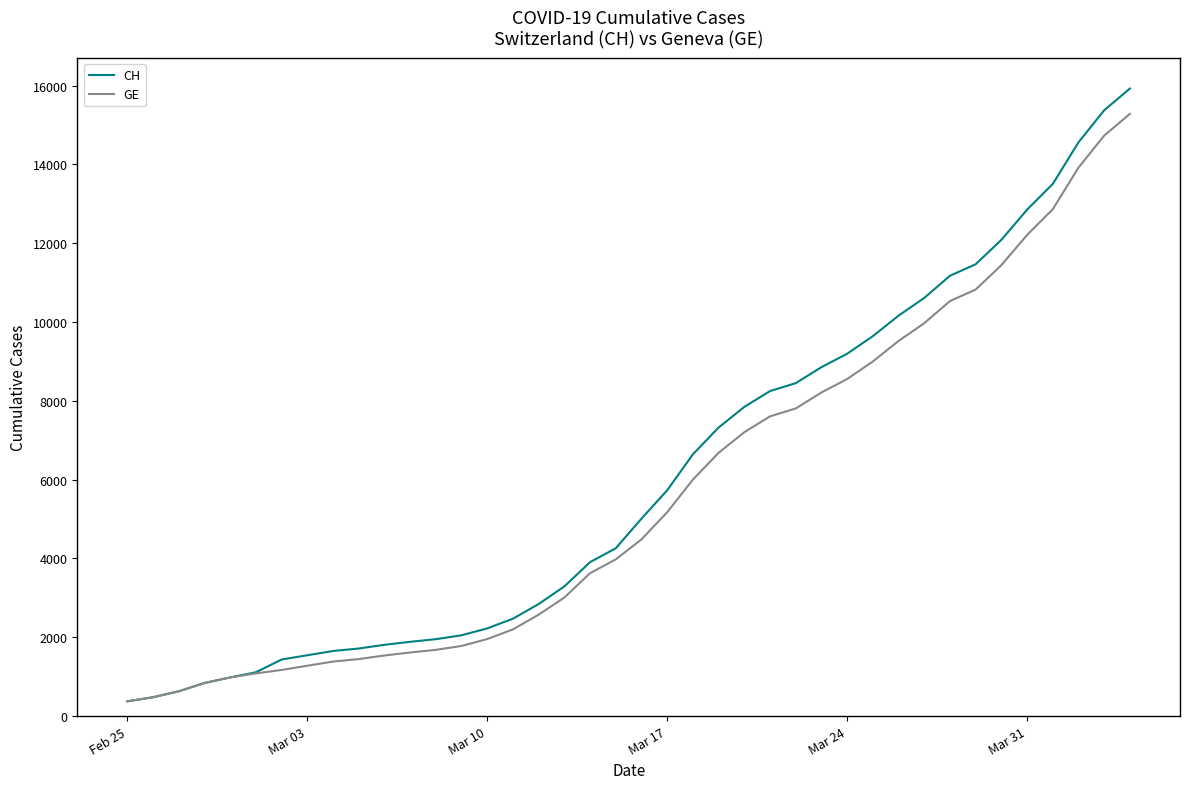

Which series has the widest spread of values?

CH